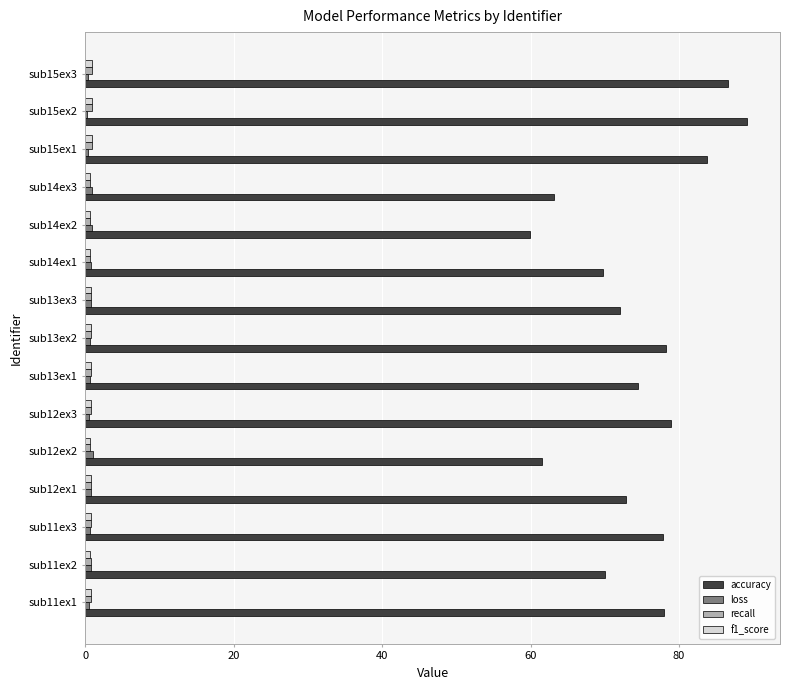

True or false: accuracy has a value of 95.6 at sub12ex2.

False